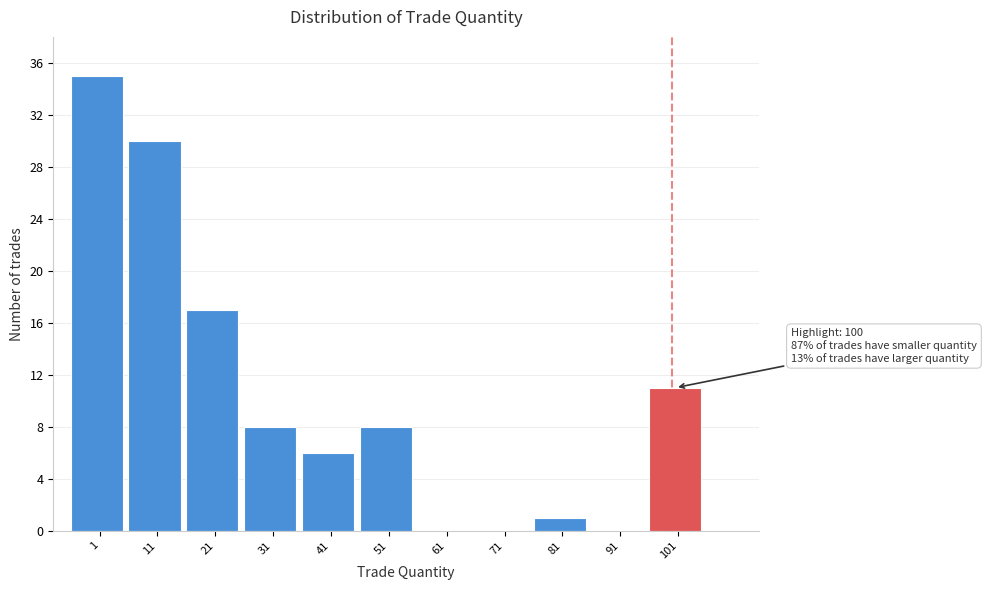

Over which range of the x-axis is the bar tallest?

-4 to 6